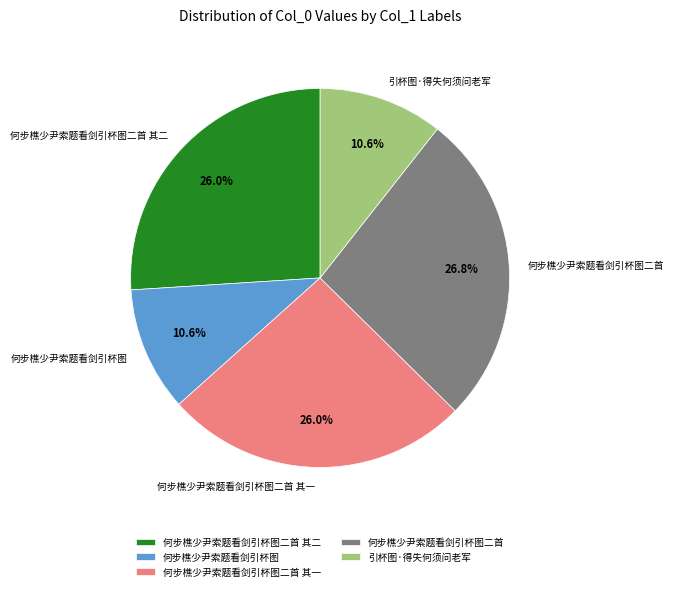

How many segments does this pie chart have?

5